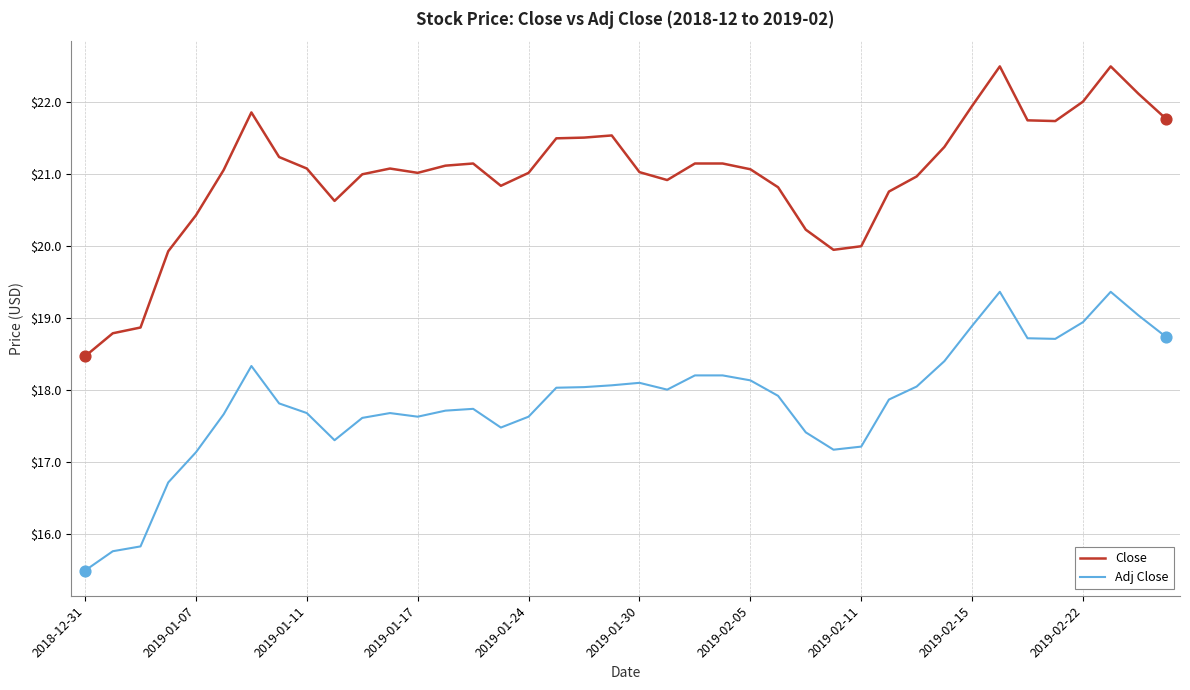

Which series has the largest total across all categories?

Close